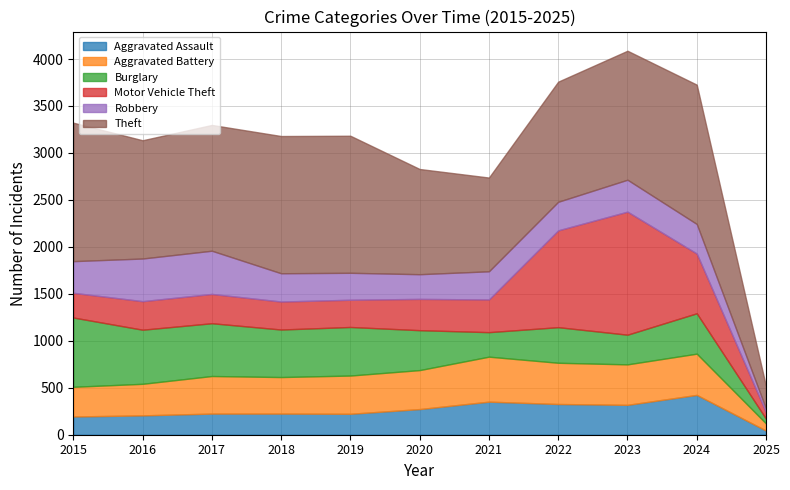

What is the maximum value shown in the chart?

1483